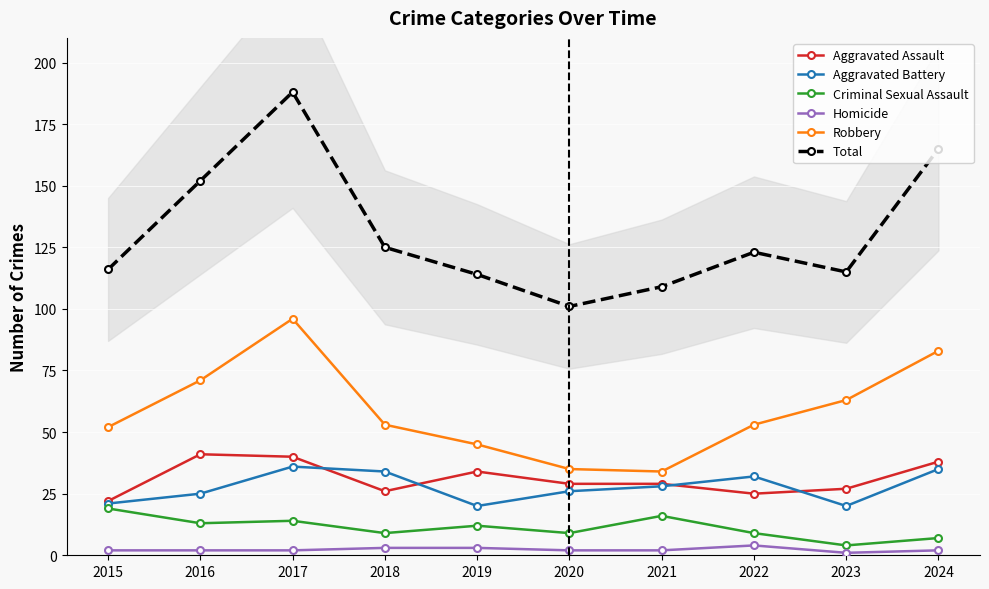

What are all the series names shown in the legend?

Aggravated Assault, Aggravated Battery, Criminal Sexual Assault, Homicide, Robbery, Total